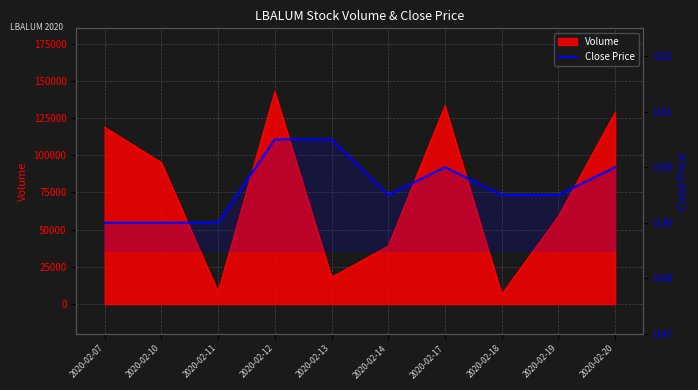

How many lines are shown in the chart?

1